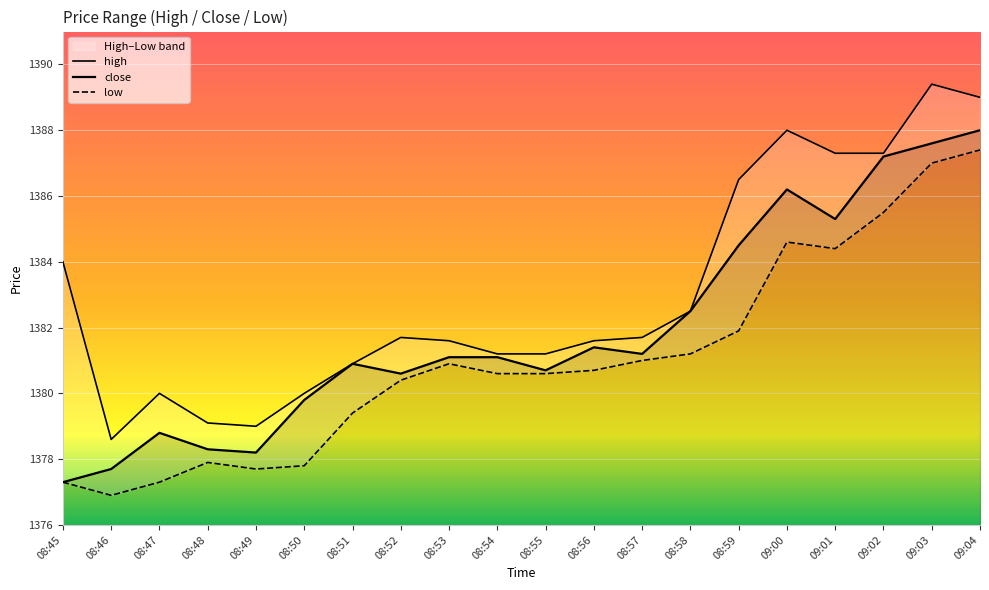

At which category is the sum across all series the highest?

09:04